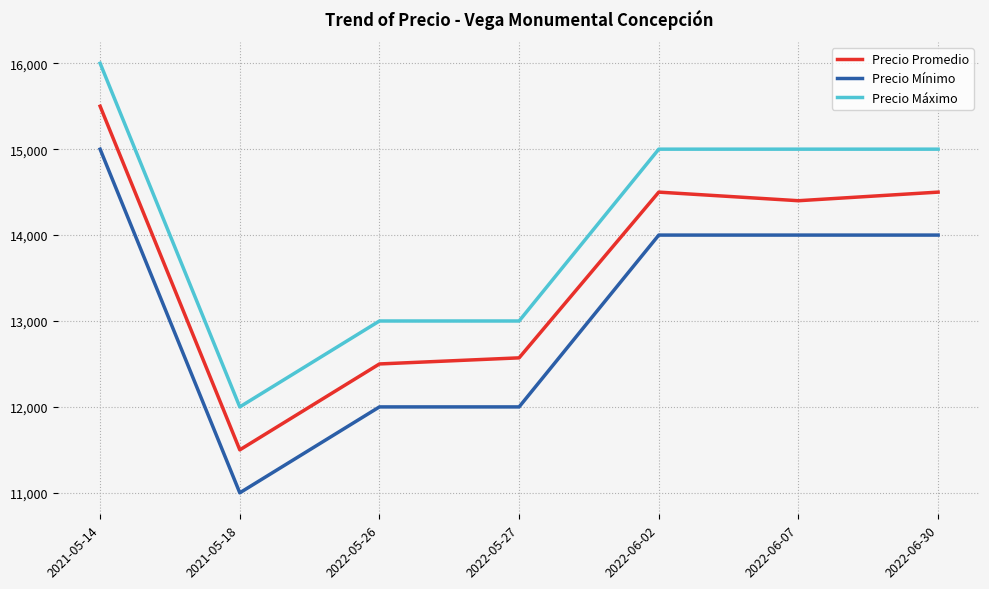

True or false: Precio Máximo and Precio Mínimo intersect in this chart.

False